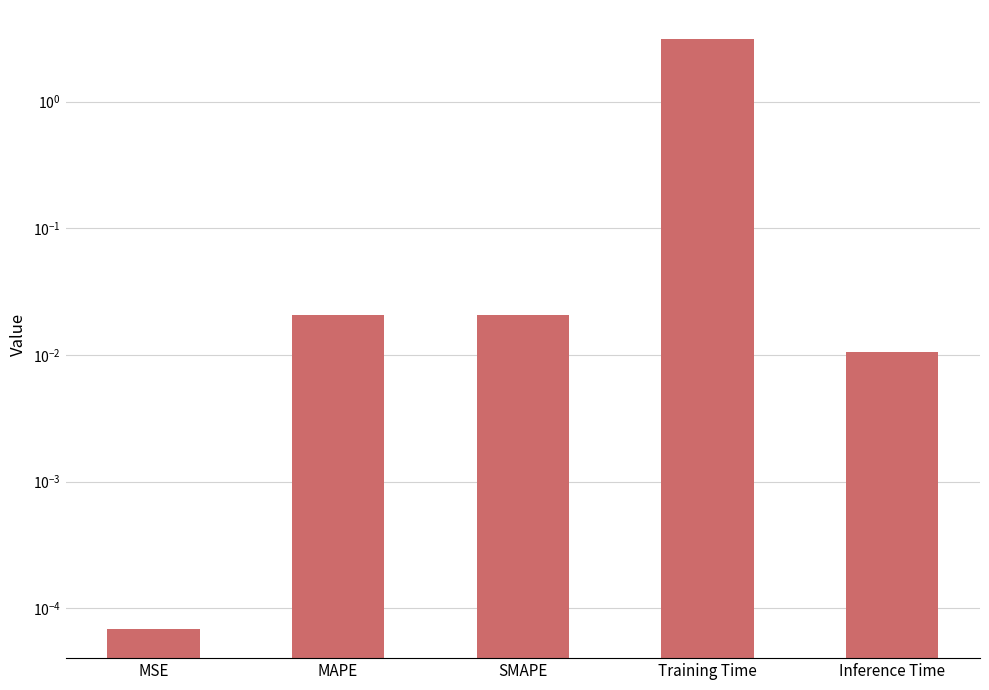

What is the label of the 1st bar from the left?

MSE